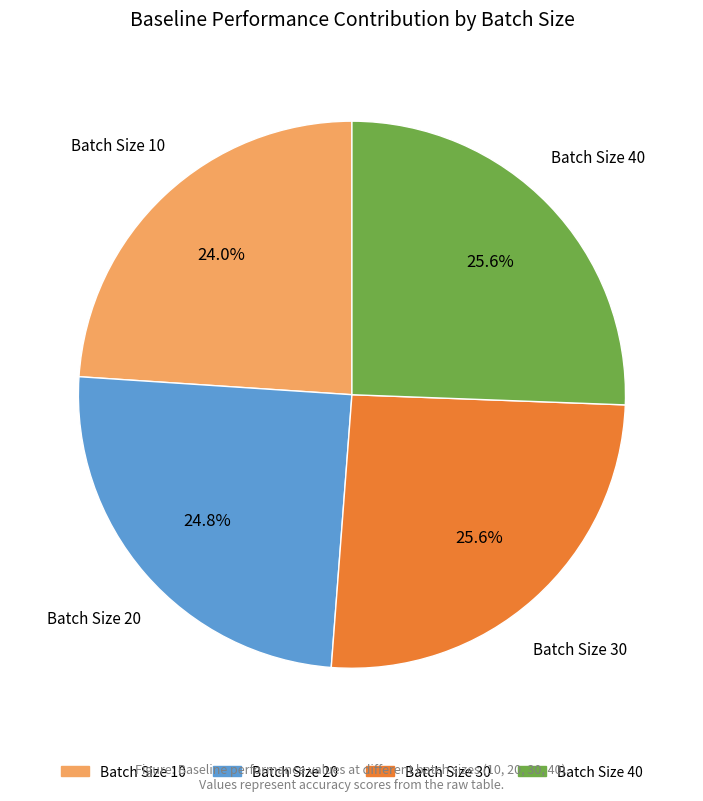

How many slices are in this pie chart?

4